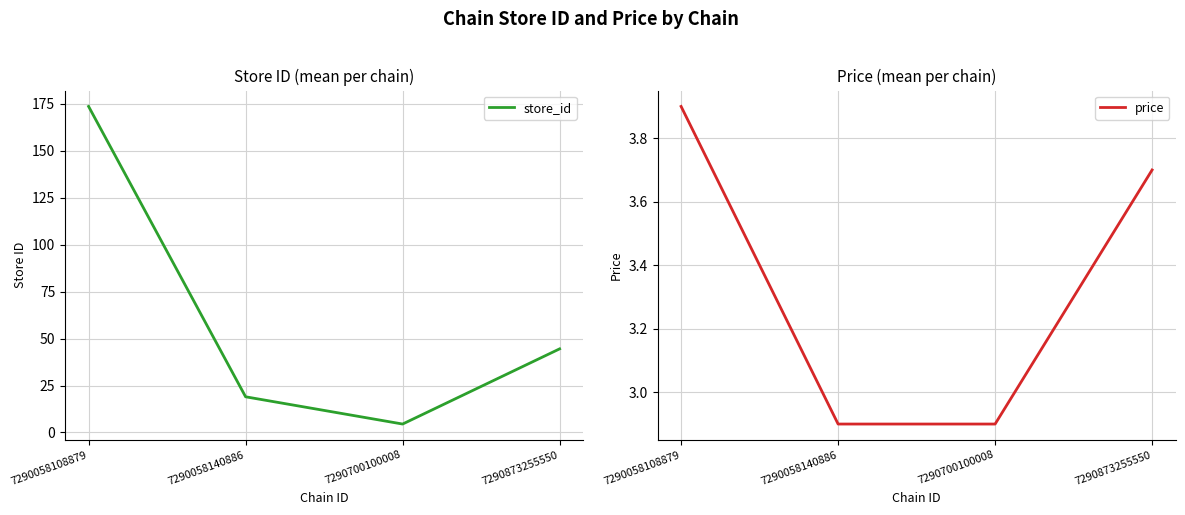

True or false: store_id and price cross at least once.

False